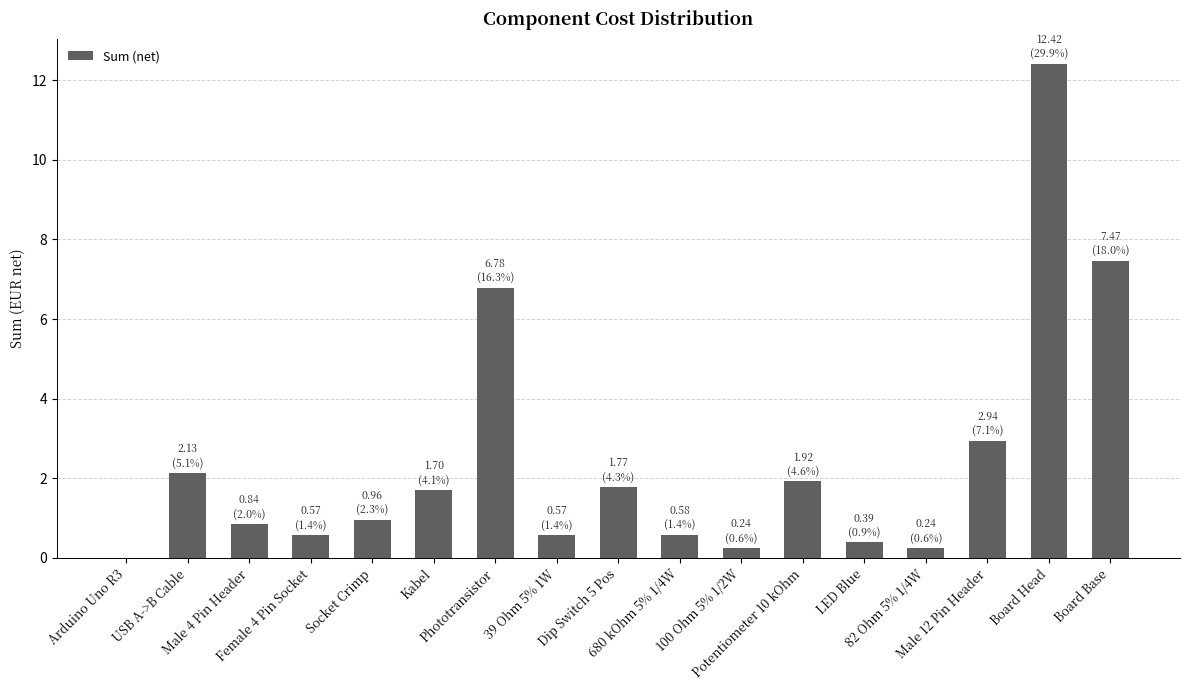

Reading right to left, list all the values displayed in this chart.

7.5	12.4	2.9	0.2	0.4	1.9	0.2	0.6	1.8	0.6	6.8	1.7	1.0	0.6	0.8	2.1	0.0